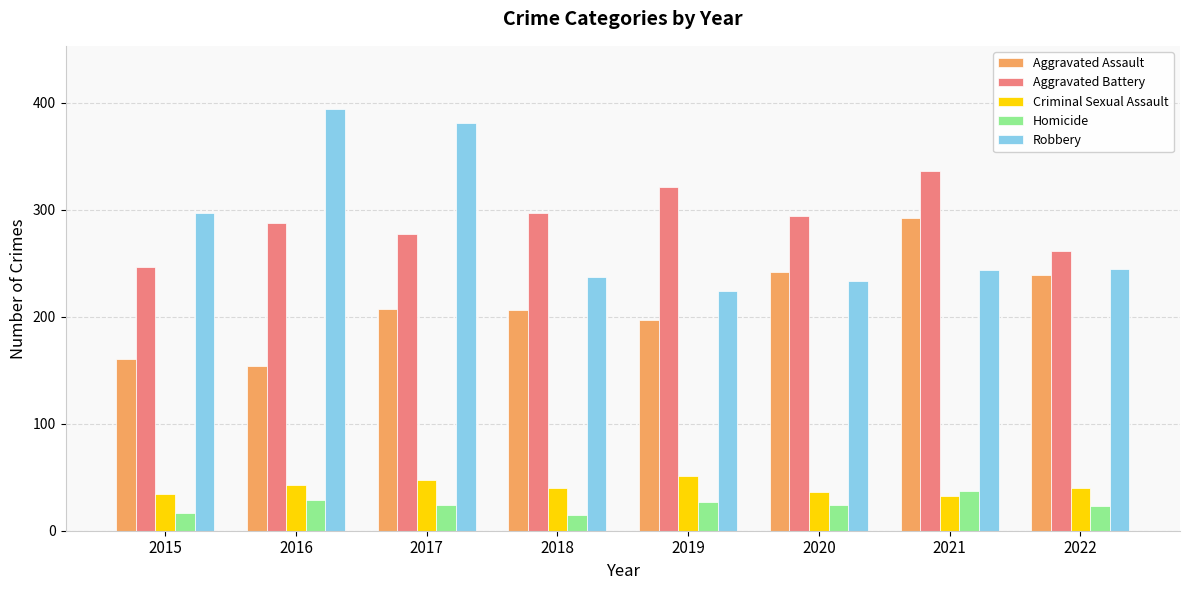

What is the spread (max minus min) of values at 2016?

365